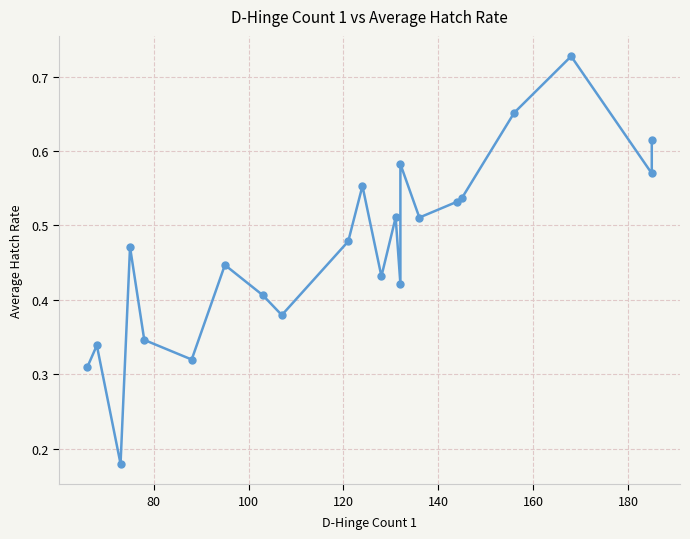

What is the value of the 6th point from the left?

0.3